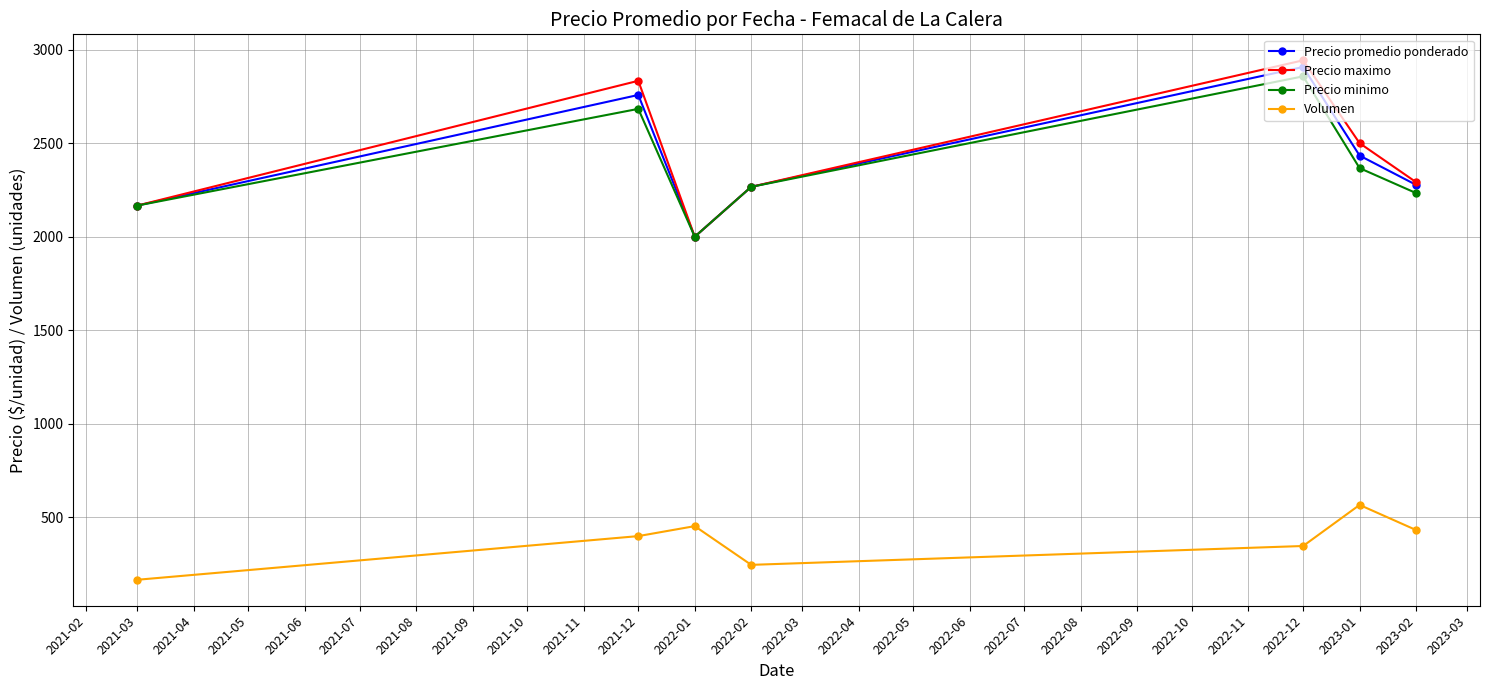

How many categories are shown in the chart?

7